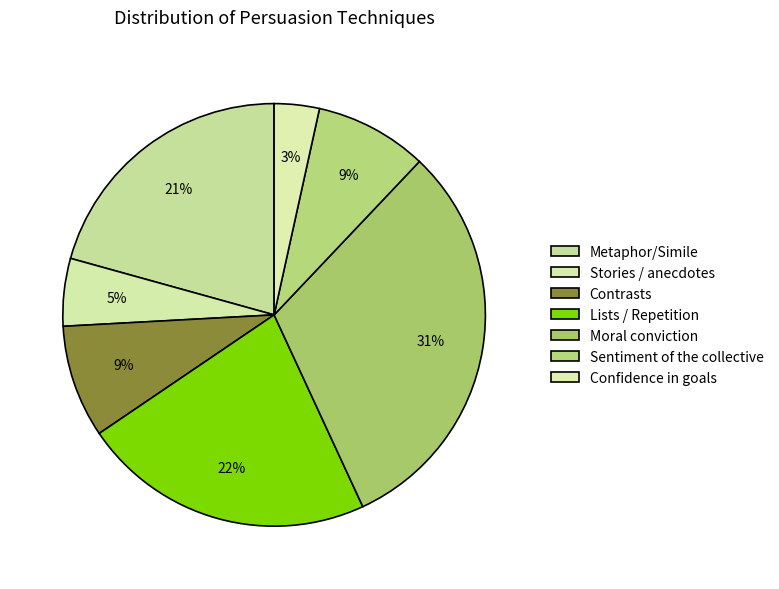

Is it true that Metaphor/Simile is 21% of the pie?

True